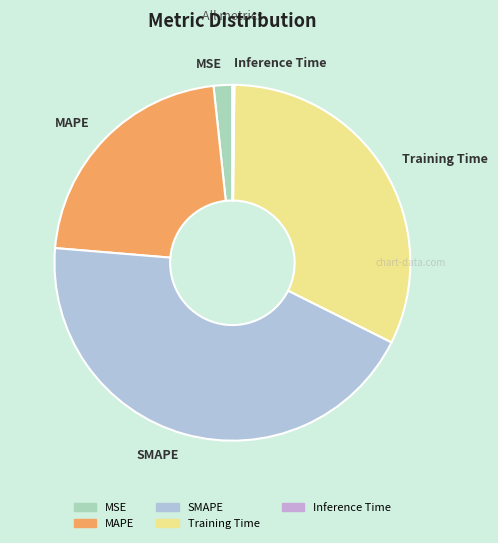

Between MSE and MAPE, which is larger?

MAPE